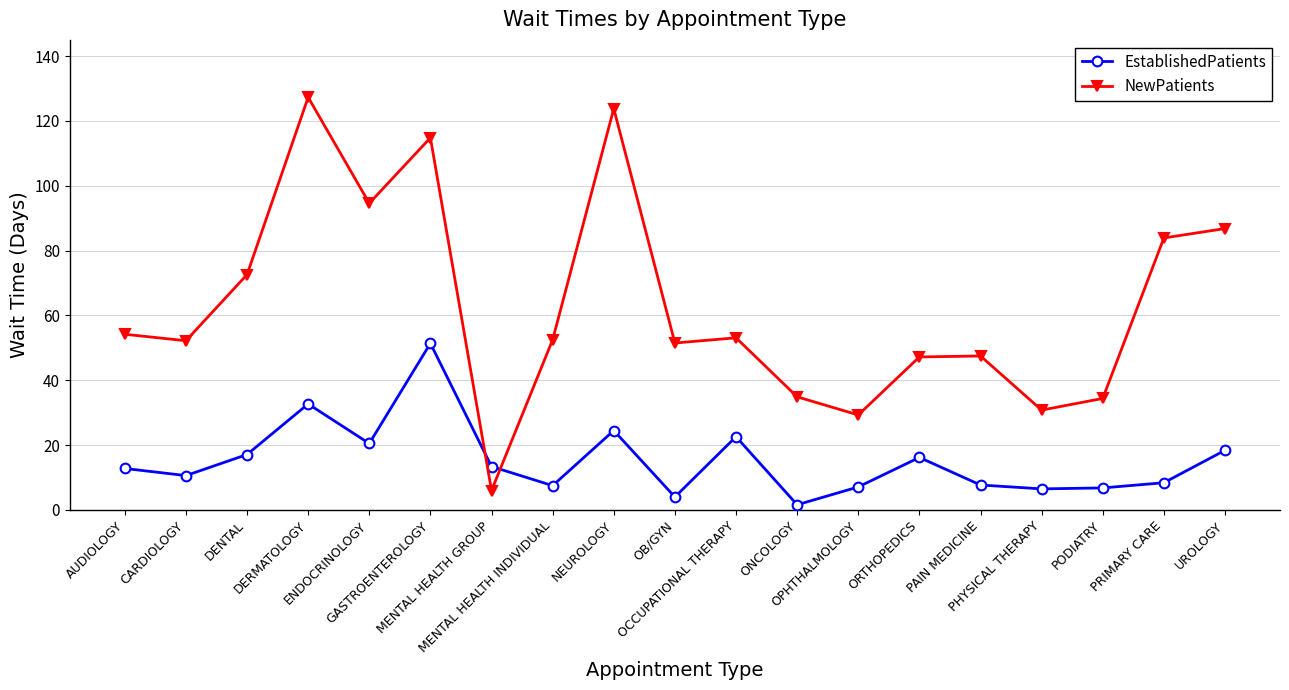

List the series in order of their peak value, highest first.

NewPatients, EstablishedPatients